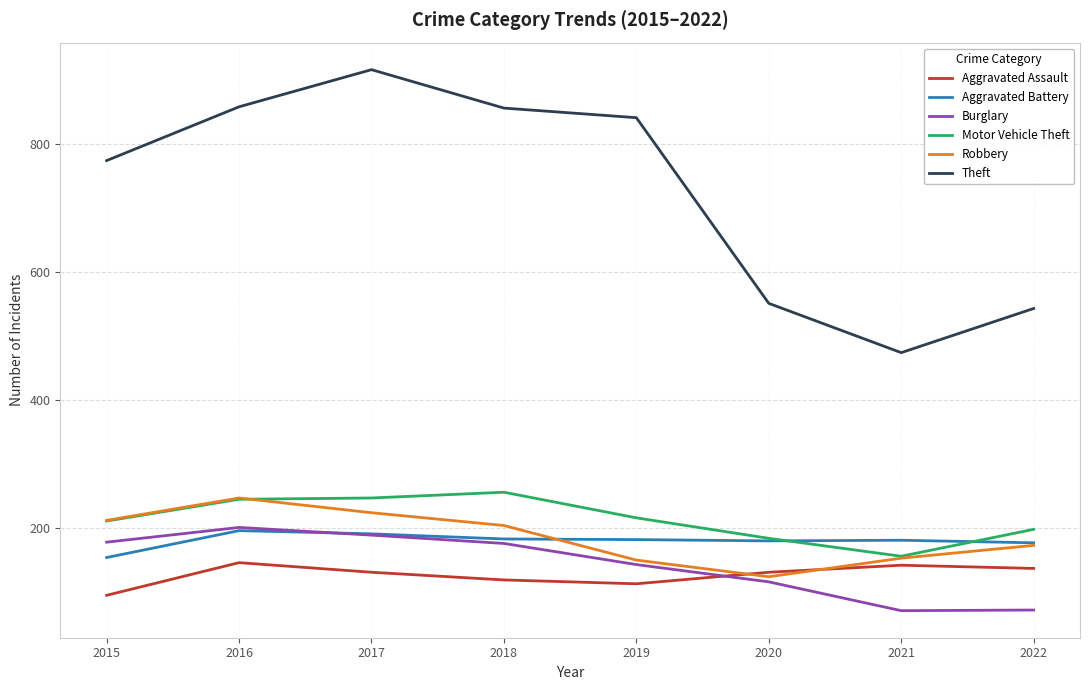

True or false: Theft and Motor Vehicle Theft cross at least once.

False